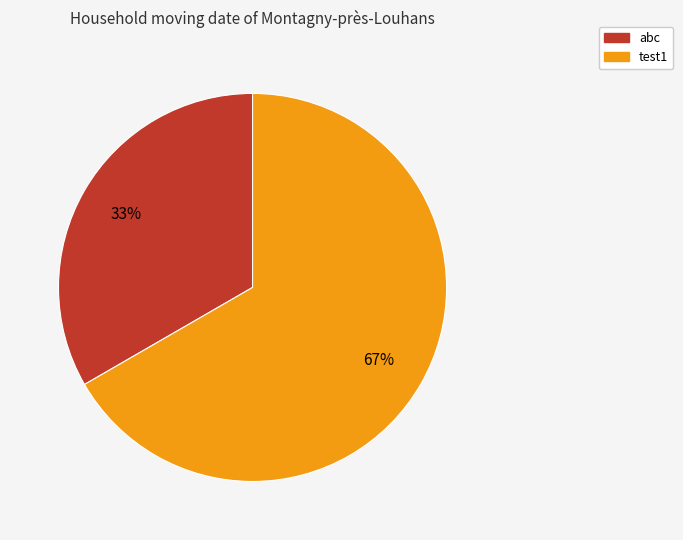

Is the sum of abc and test1 greater than half?

Yes